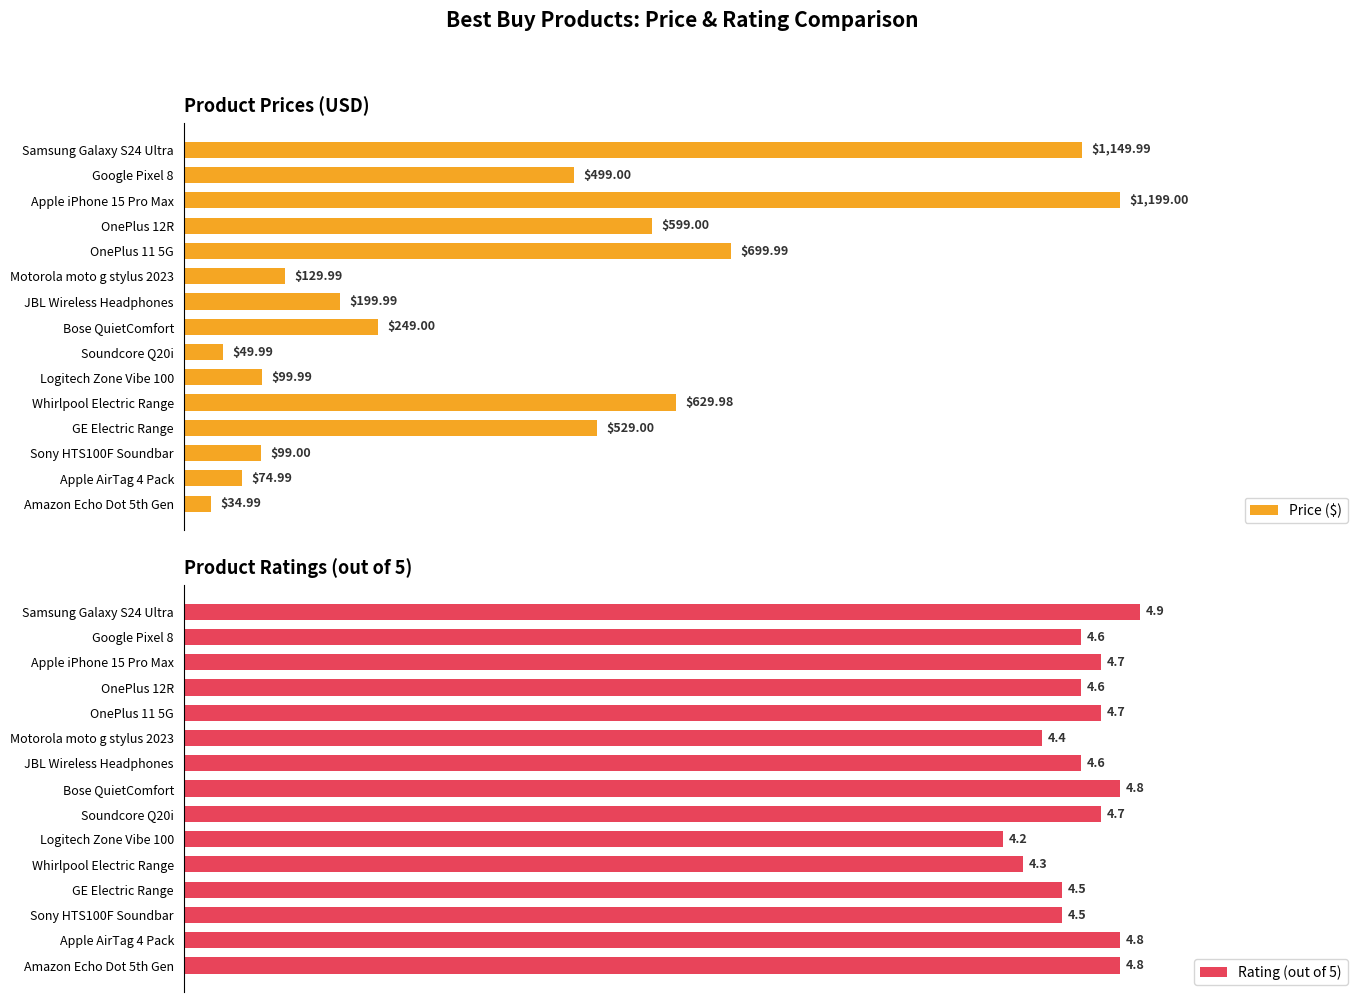

How many bars are there in total?

30